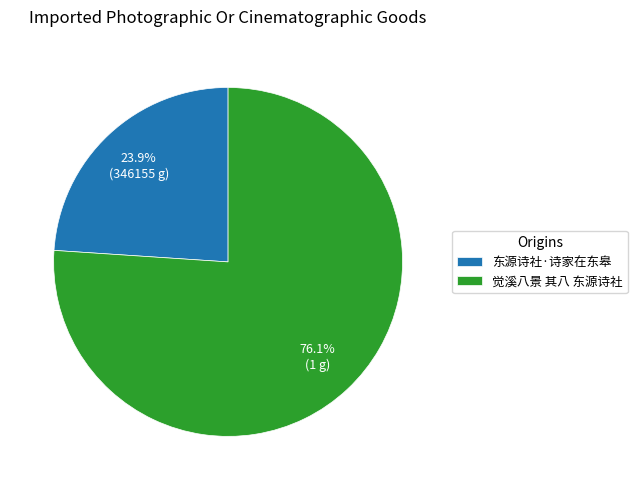

The 觉溪八景 其八 东源诗社 slice represents 76% of the pie. True or false?

True